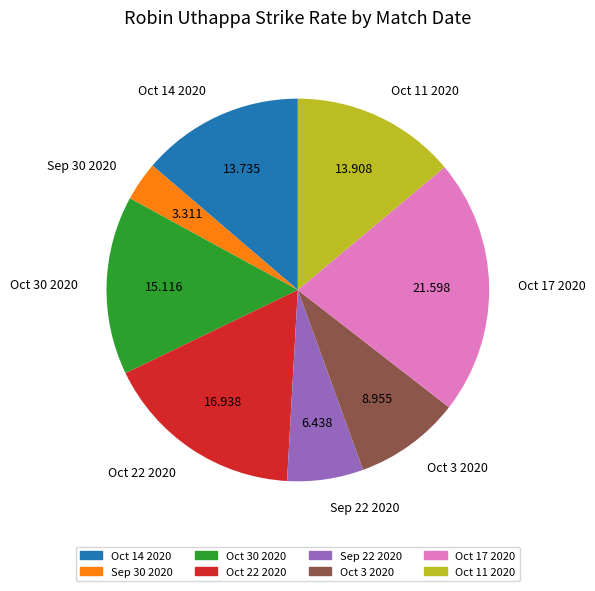

Does Oct 14 2020 account for over 50% of the chart?

No